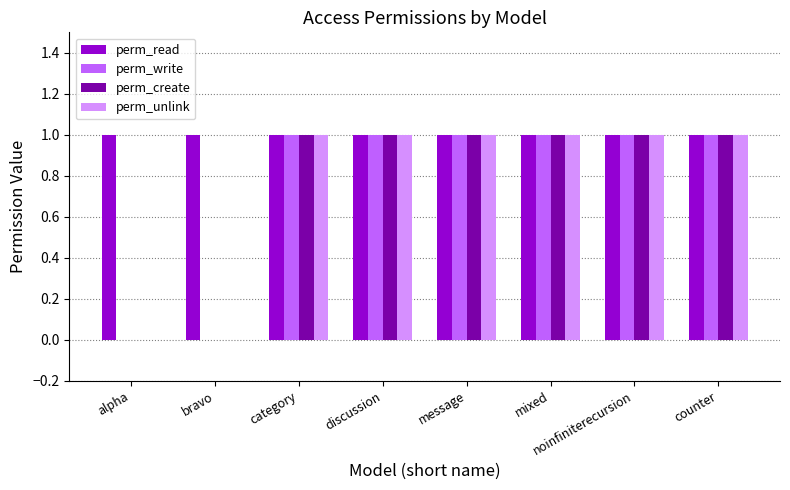

Are the bars horizontal?

No